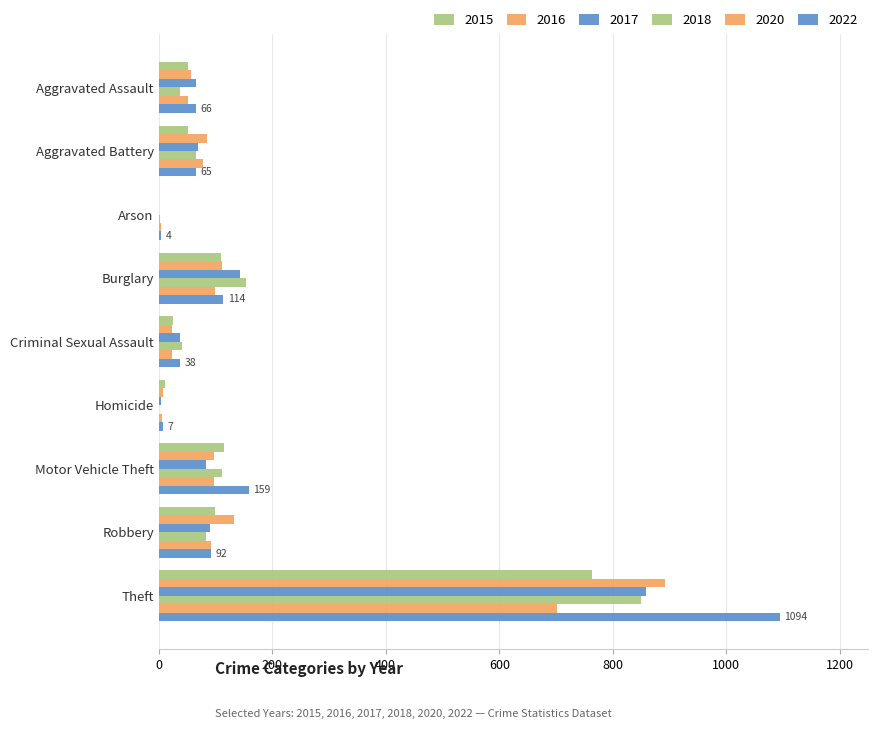

Reading left to right, extract all data points from this chart.

2015: Aggravated Assault=51	Aggravated Battery=52	Arson=1	Burglary=110	Criminal Sexual Assault=26	Homicide=12	Motor Vehicle Theft=115	Robbery=100	Theft=764
2016: Aggravated Assault=57	Aggravated Battery=85	Arson=1	Burglary=111	Criminal Sexual Assault=23	Homicide=8	Motor Vehicle Theft=98	Robbery=133	Theft=891
2017: Aggravated Assault=65	Aggravated Battery=70	Arson=1	Burglary=143	Criminal Sexual Assault=38	Homicide=4	Motor Vehicle Theft=83	Robbery=91	Theft=859
2018: Aggravated Assault=37	Aggravated Battery=65	Arson=2	Burglary=154	Criminal Sexual Assault=41	Homicide=1	Motor Vehicle Theft=112	Robbery=84	Theft=850
2020: Aggravated Assault=51	Aggravated Battery=78	Arson=4	Burglary=99	Criminal Sexual Assault=24	Homicide=6	Motor Vehicle Theft=97	Robbery=93	Theft=702
2022: Aggravated Assault=66	Aggravated Battery=65	Arson=4	Burglary=114	Criminal Sexual Assault=38	Homicide=7	Motor Vehicle Theft=159	Robbery=92	Theft=1094